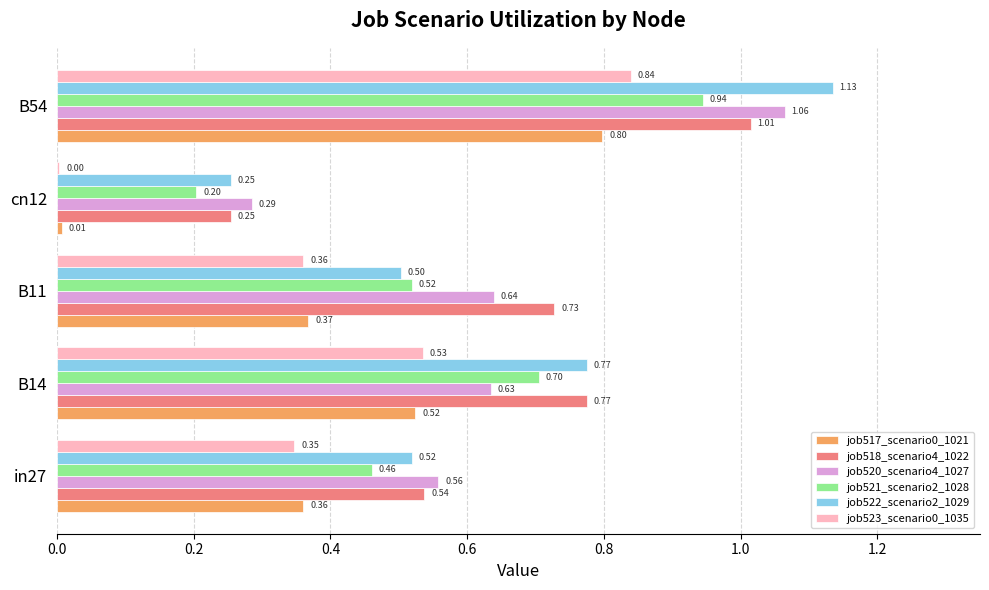

What is the sum of the job522_scenario2_1029 values at B11 and cn12?

0.8